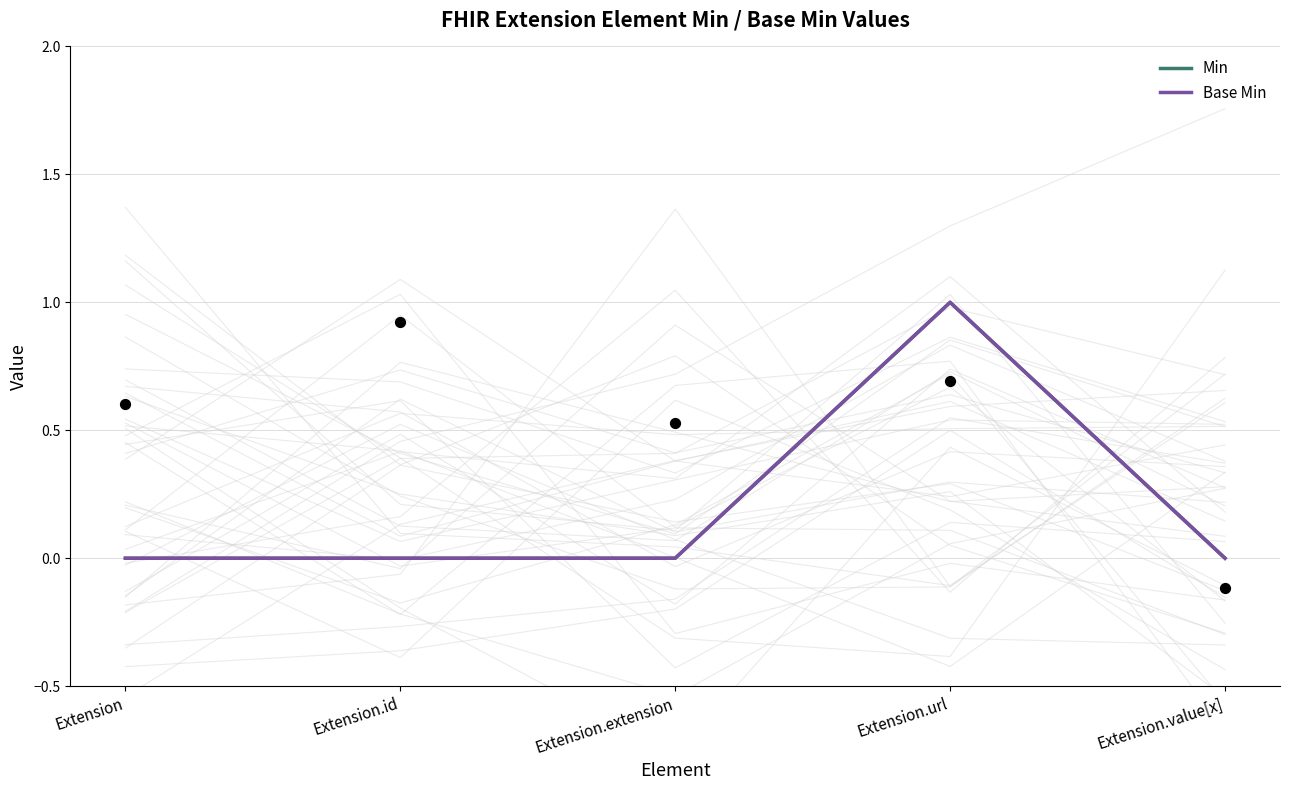

Which series has the largest total across all categories?

Min